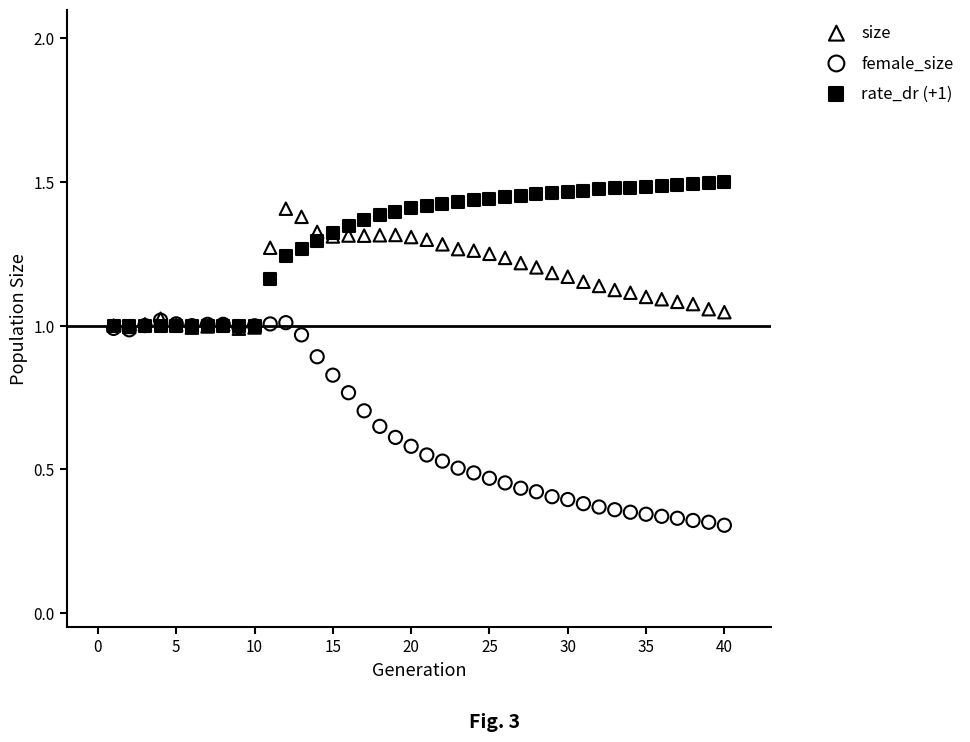

Which series has the largest Y range (max minus min)?

female_size